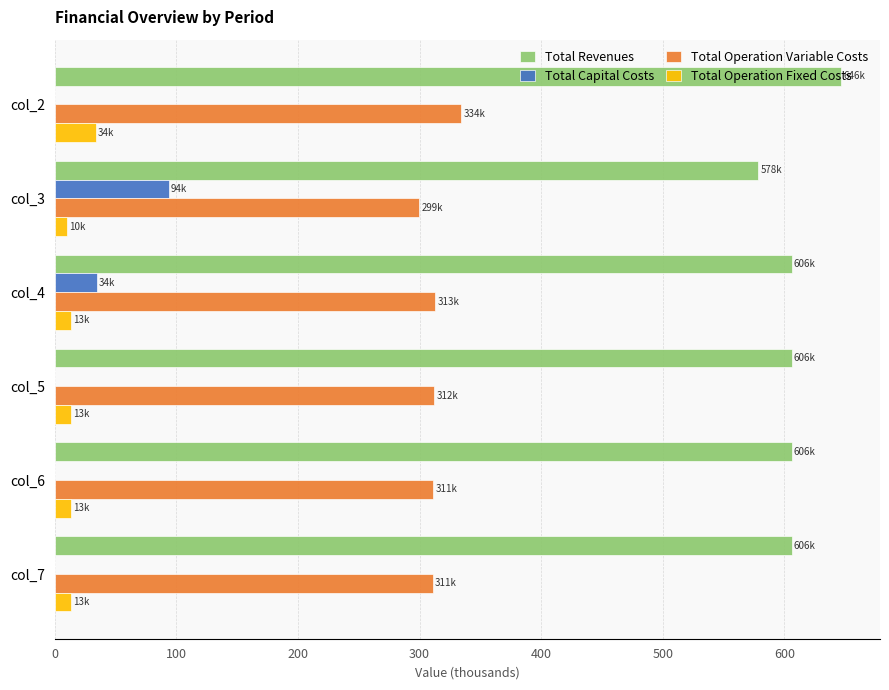

At which label is Total Capital Costs closest to 46?

col_4